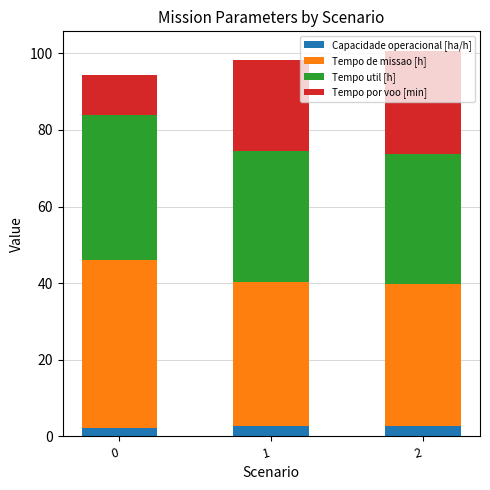

What is the total value across all series at 1?

98.1